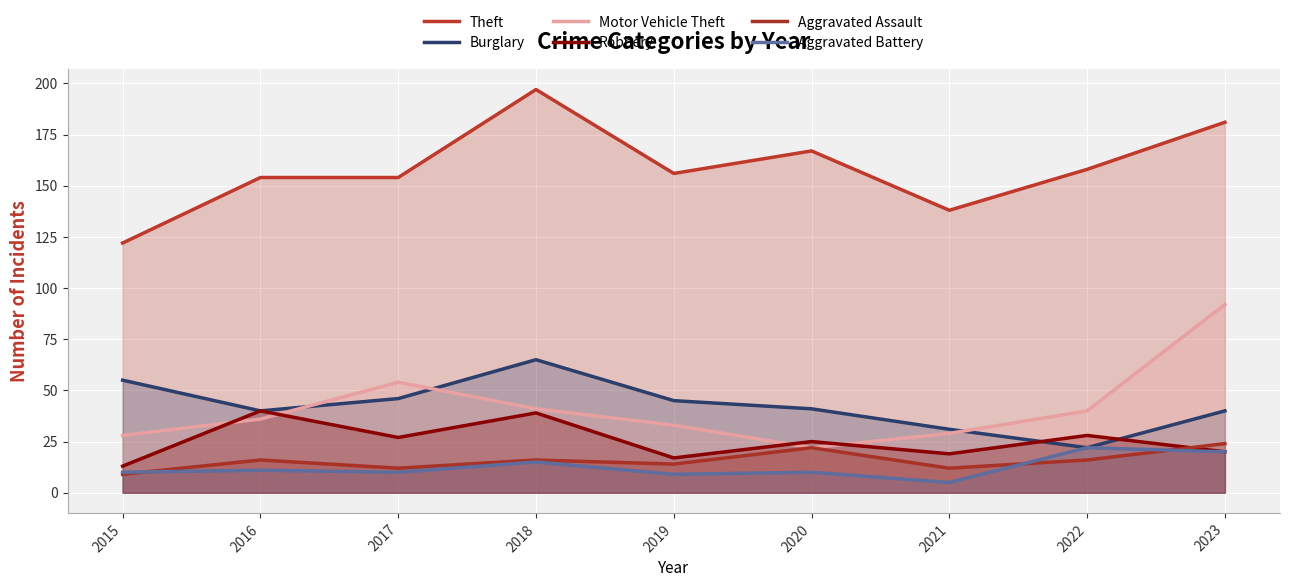

What is the total value across all series at 2015?

237